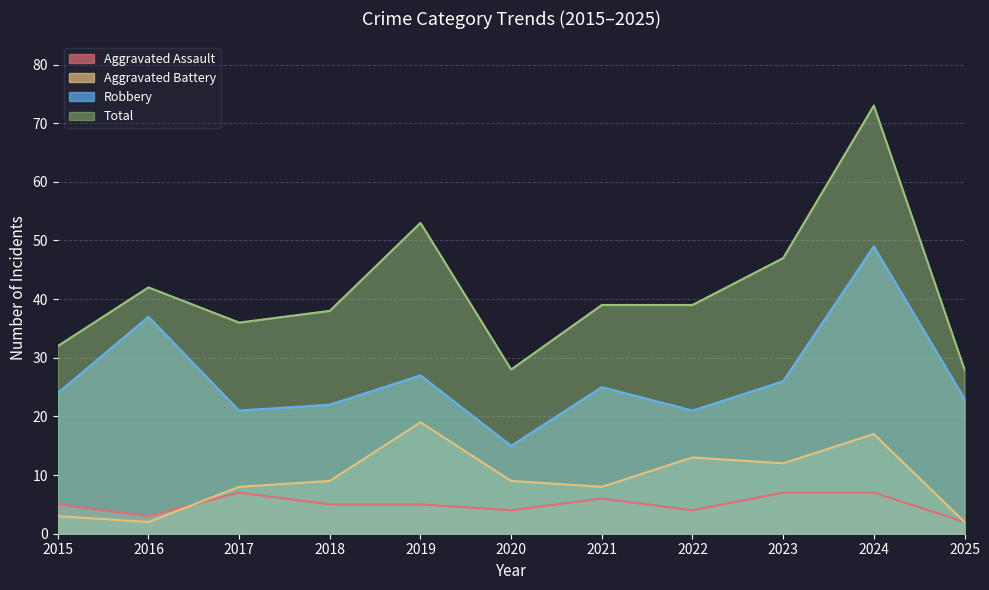

The Total series shows 31 at 2019. True or false?

False